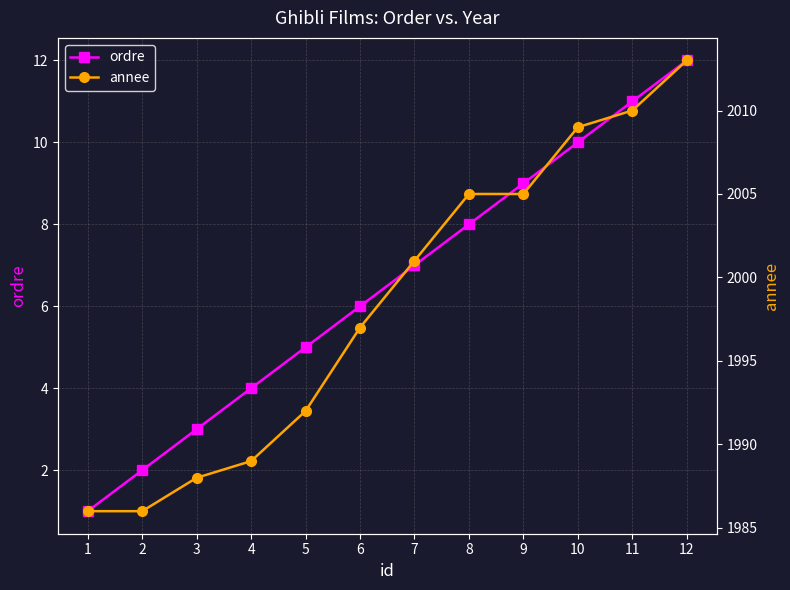

Rank the series by their maximum value, from highest to lowest.

annee, ordre